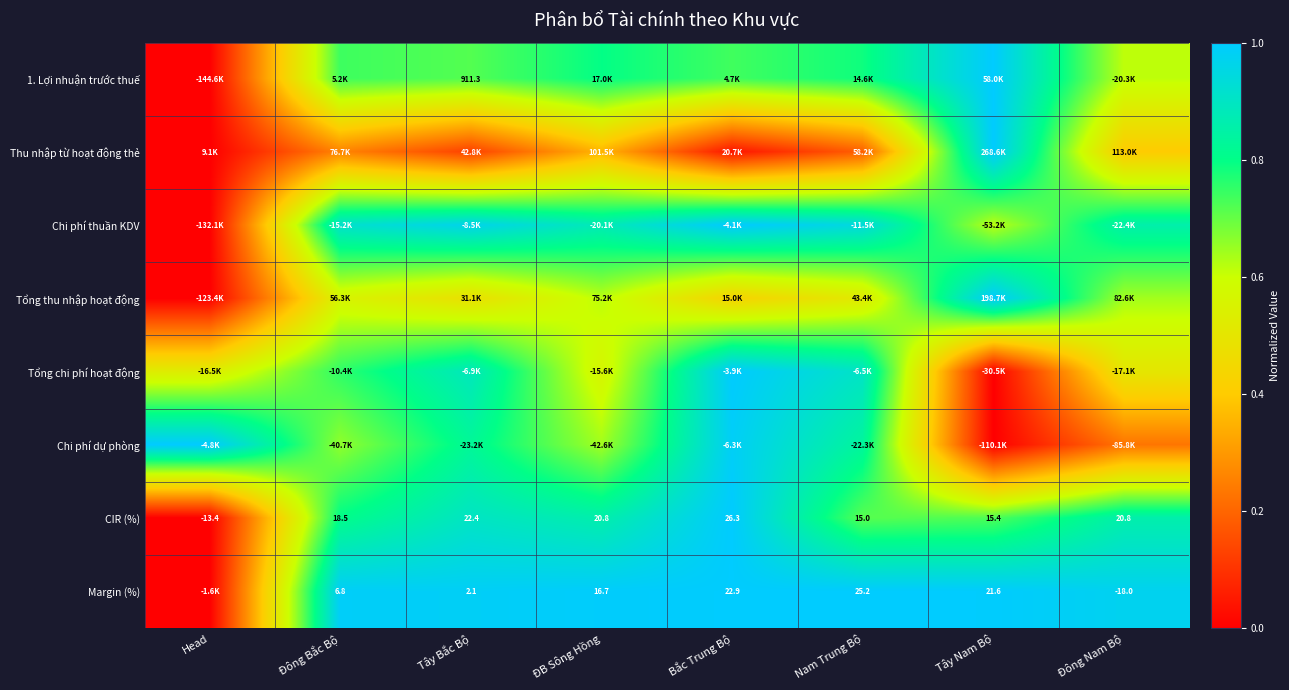

How many negative values does the CIR (%) series have?

1